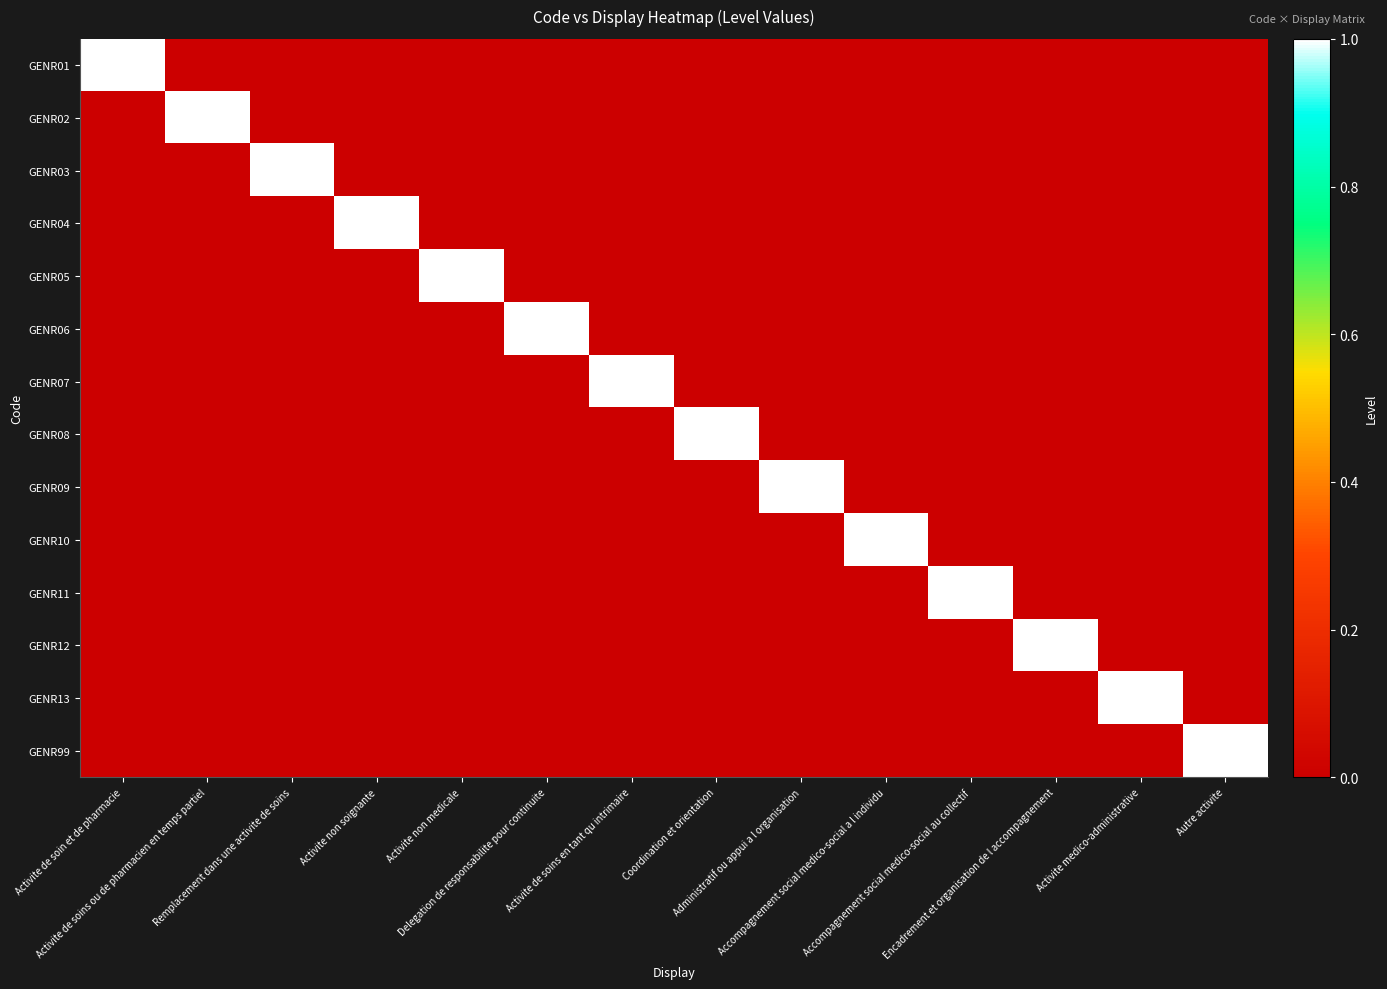

Between Coordination et orientation and Accompagnement social medico-social a l individu, which series saw the biggest shift?

GENR08